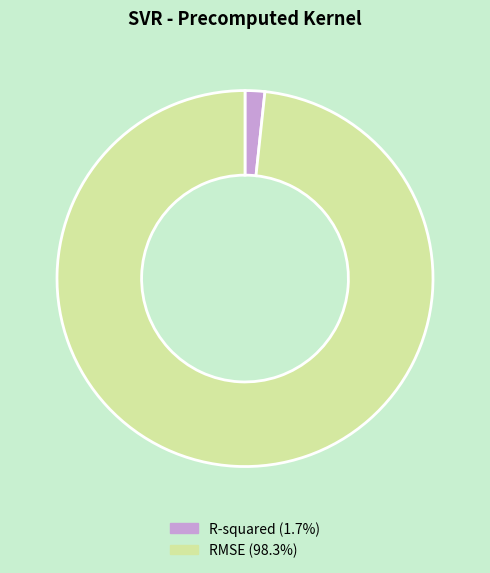

Rank the categories by value from lowest to highest.

R-squared, RMSE